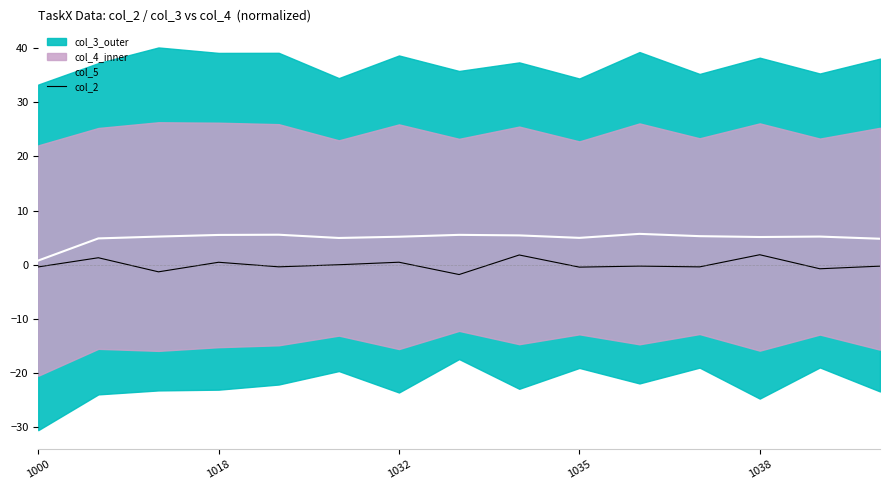

What is the lowest value of the col_2 series?

-1.8